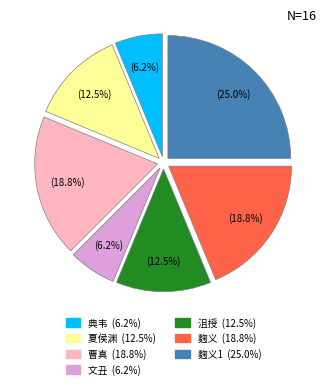

Count the number of slices in the pie.

7